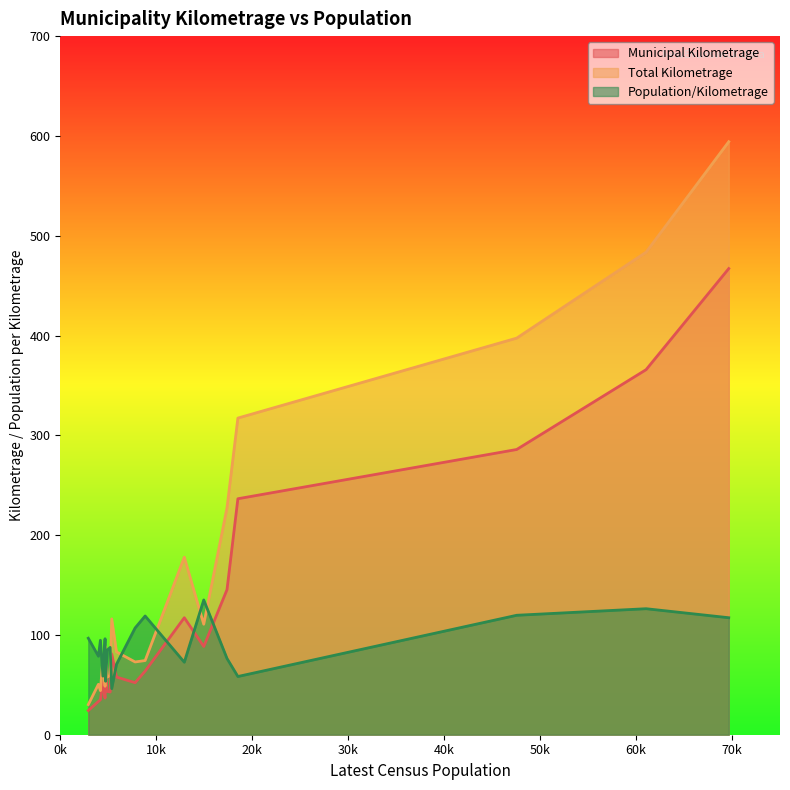

List the series in order of their overall mean, highest first.

Total Kilometrage, Municipal Kilometrage, Population/Kilometrage